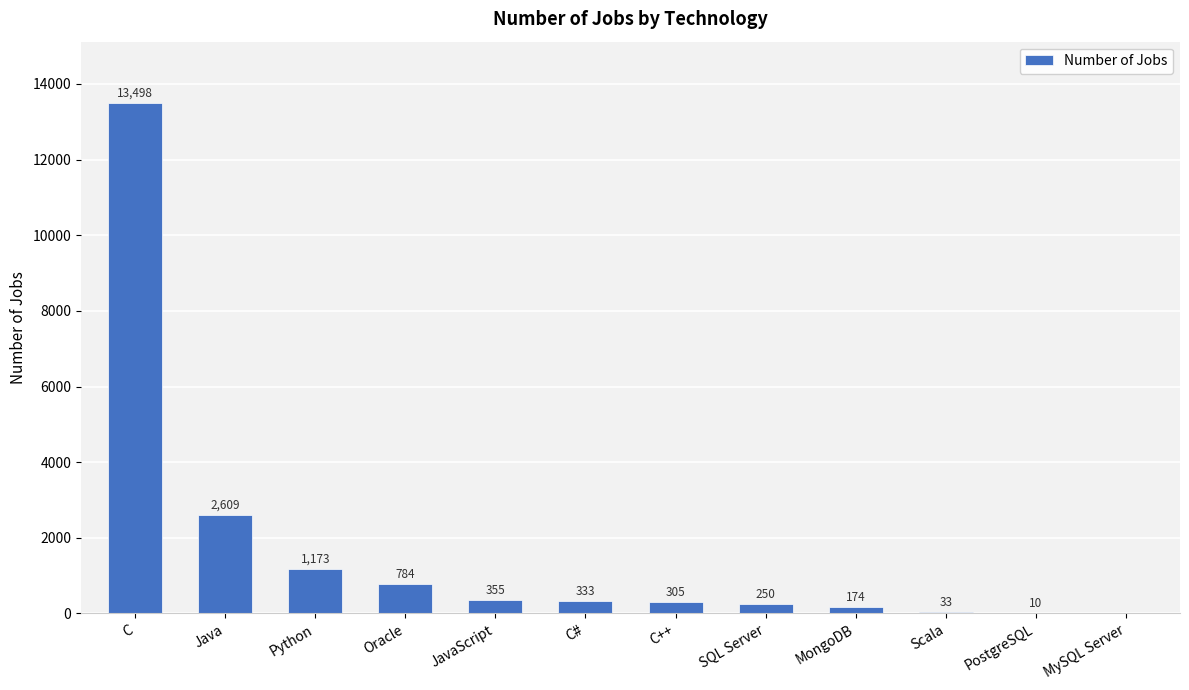

What is the greatest value displayed?

13498